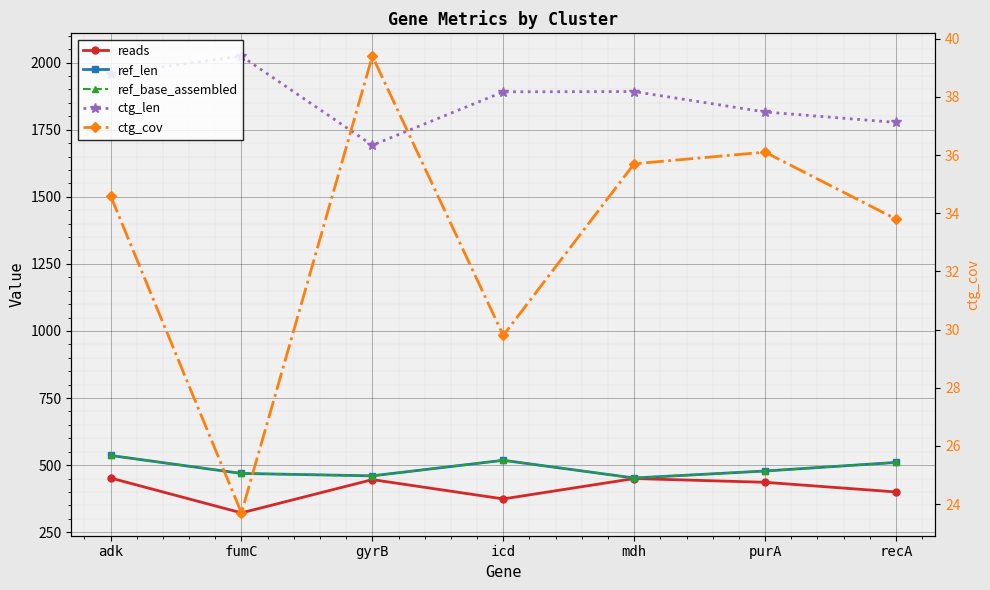

How many data points does each series have?

7